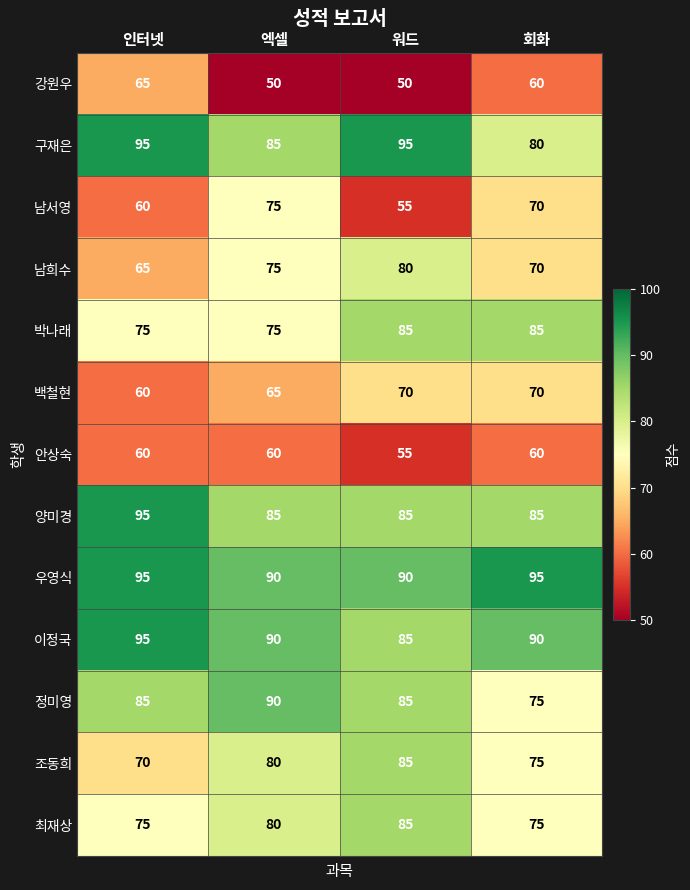

Which series changed the most between 엑셀 and 회화?

정미영